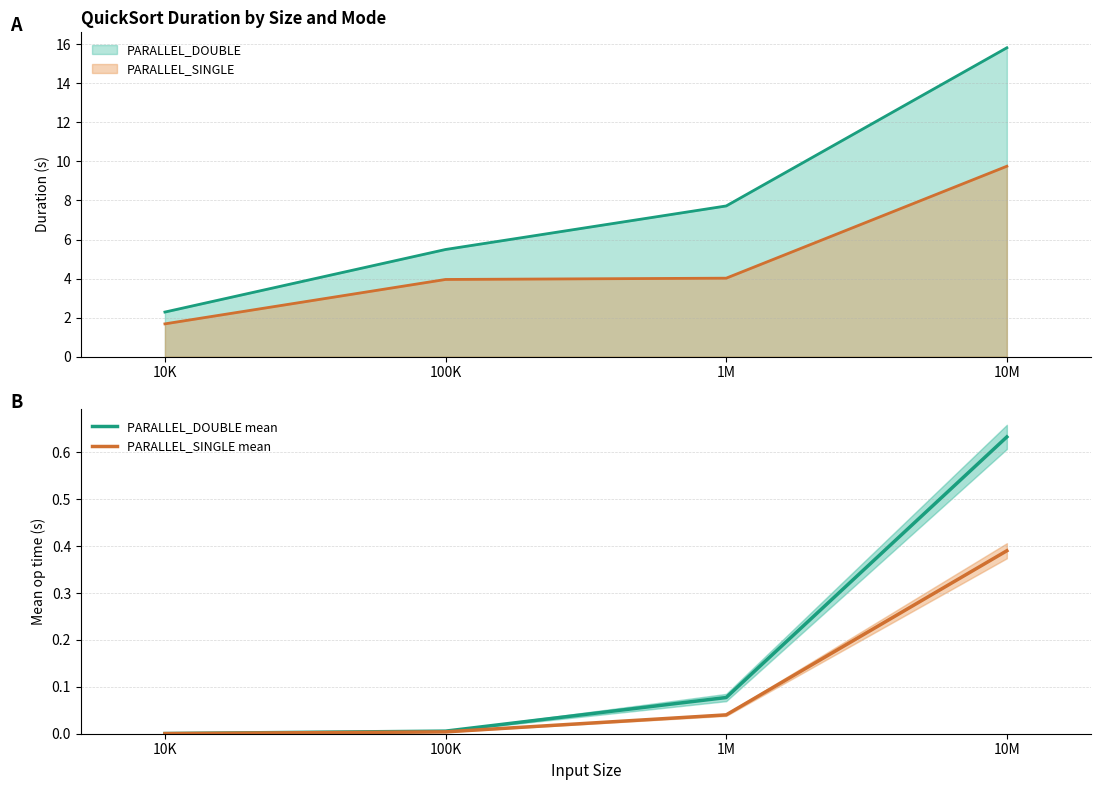

Which series has the largest total across all categories?

PARALLEL_DOUBLE mean